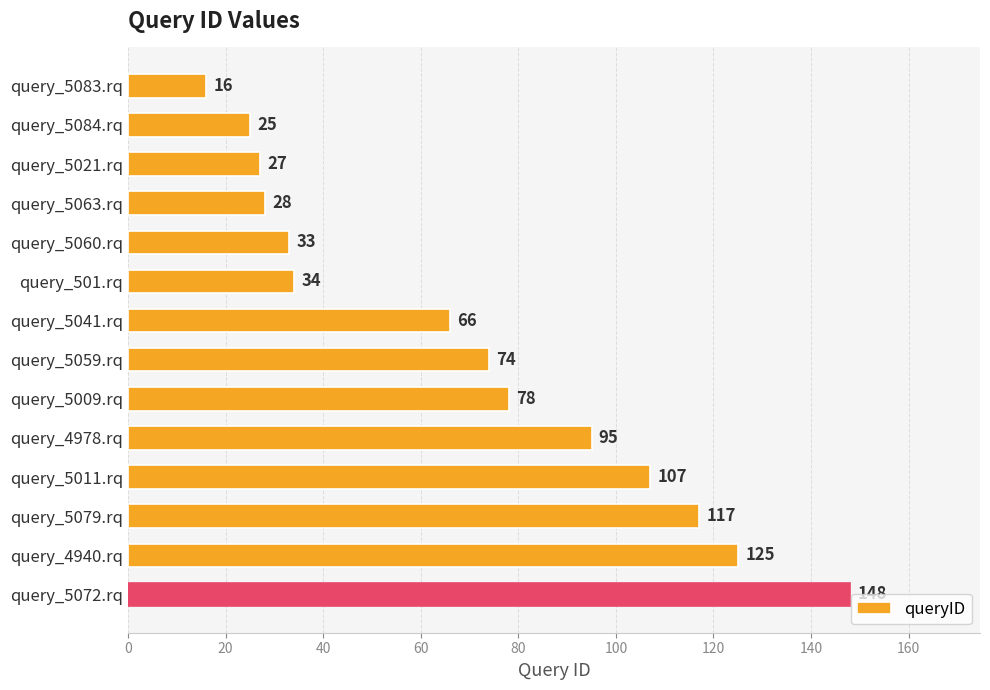

At which label is the value closest to 82?

query_5009.rq